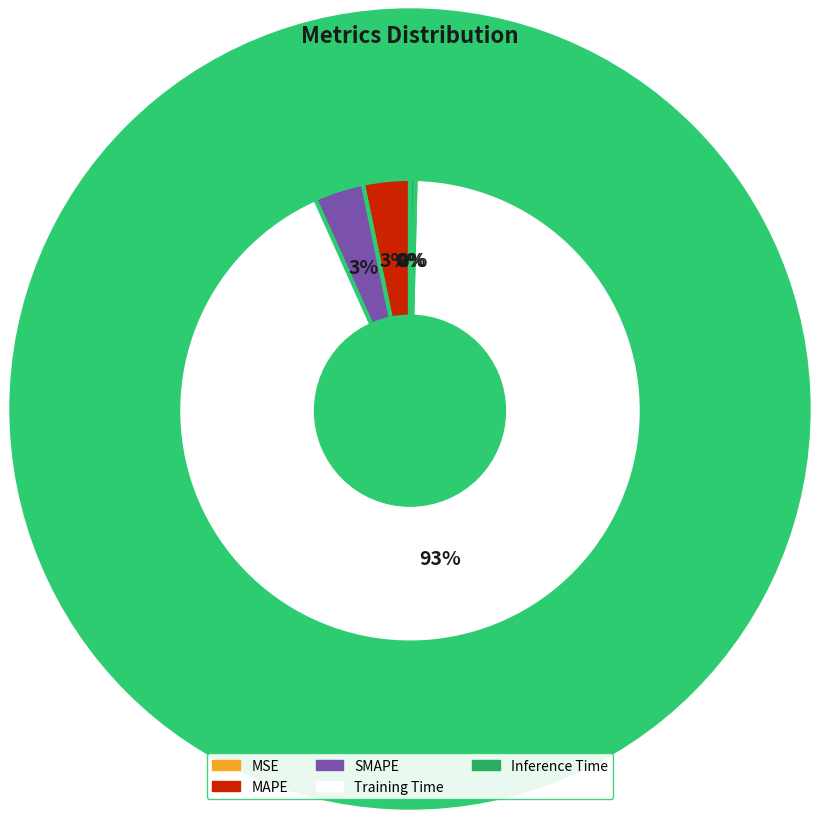

To the nearest percent, what is the average slice percentage?

20%